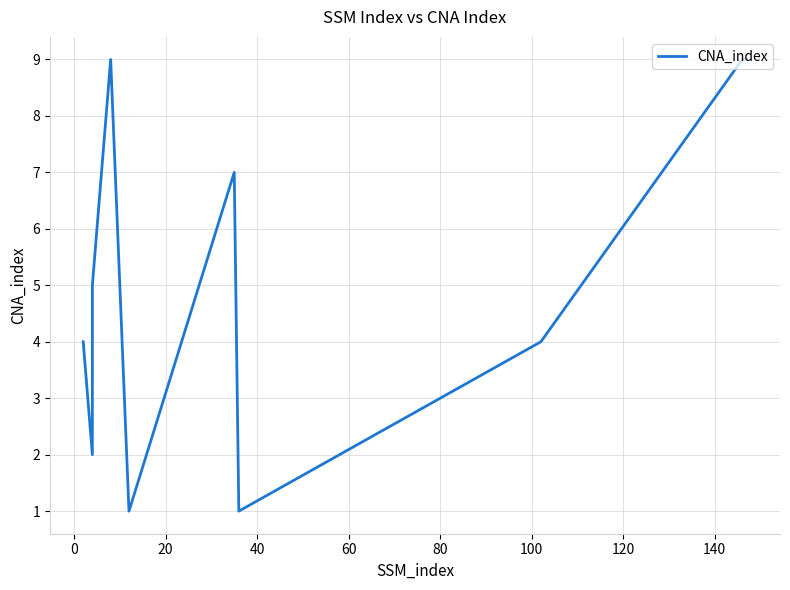

How many lines are shown in the chart?

1